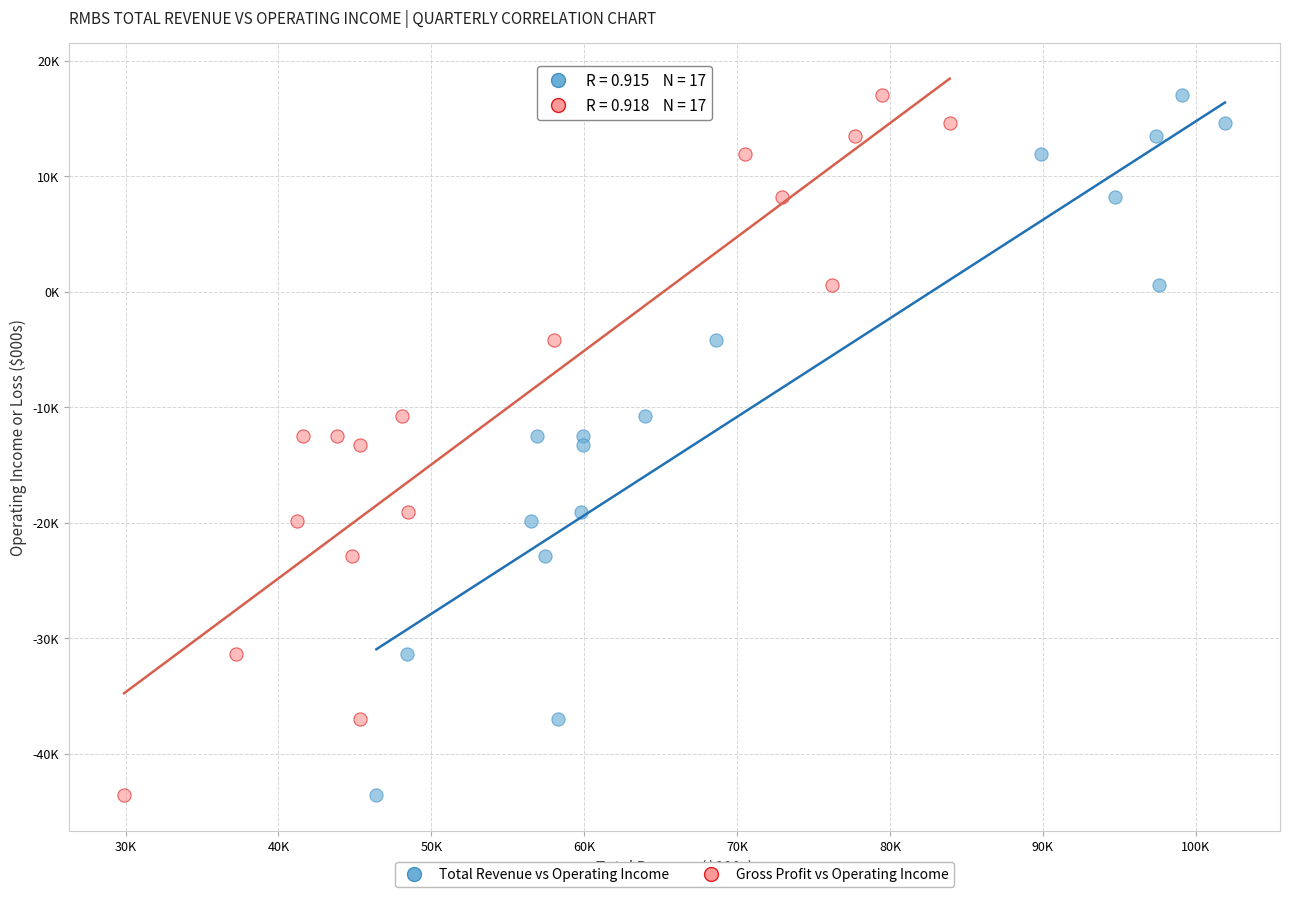

What are all the series names shown in the legend?

Total Revenue vs Operating Income, Gross Profit vs Operating Income